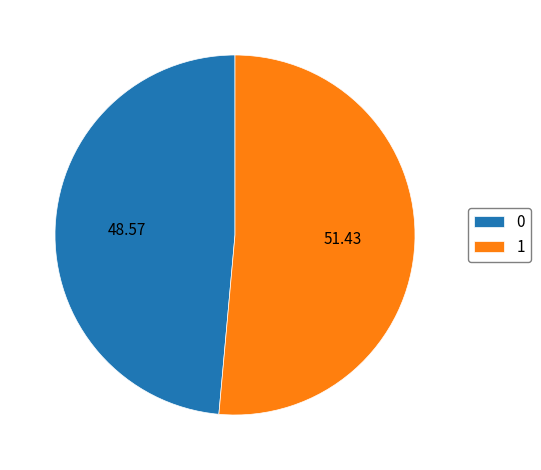

Count the number of slices in the pie.

2